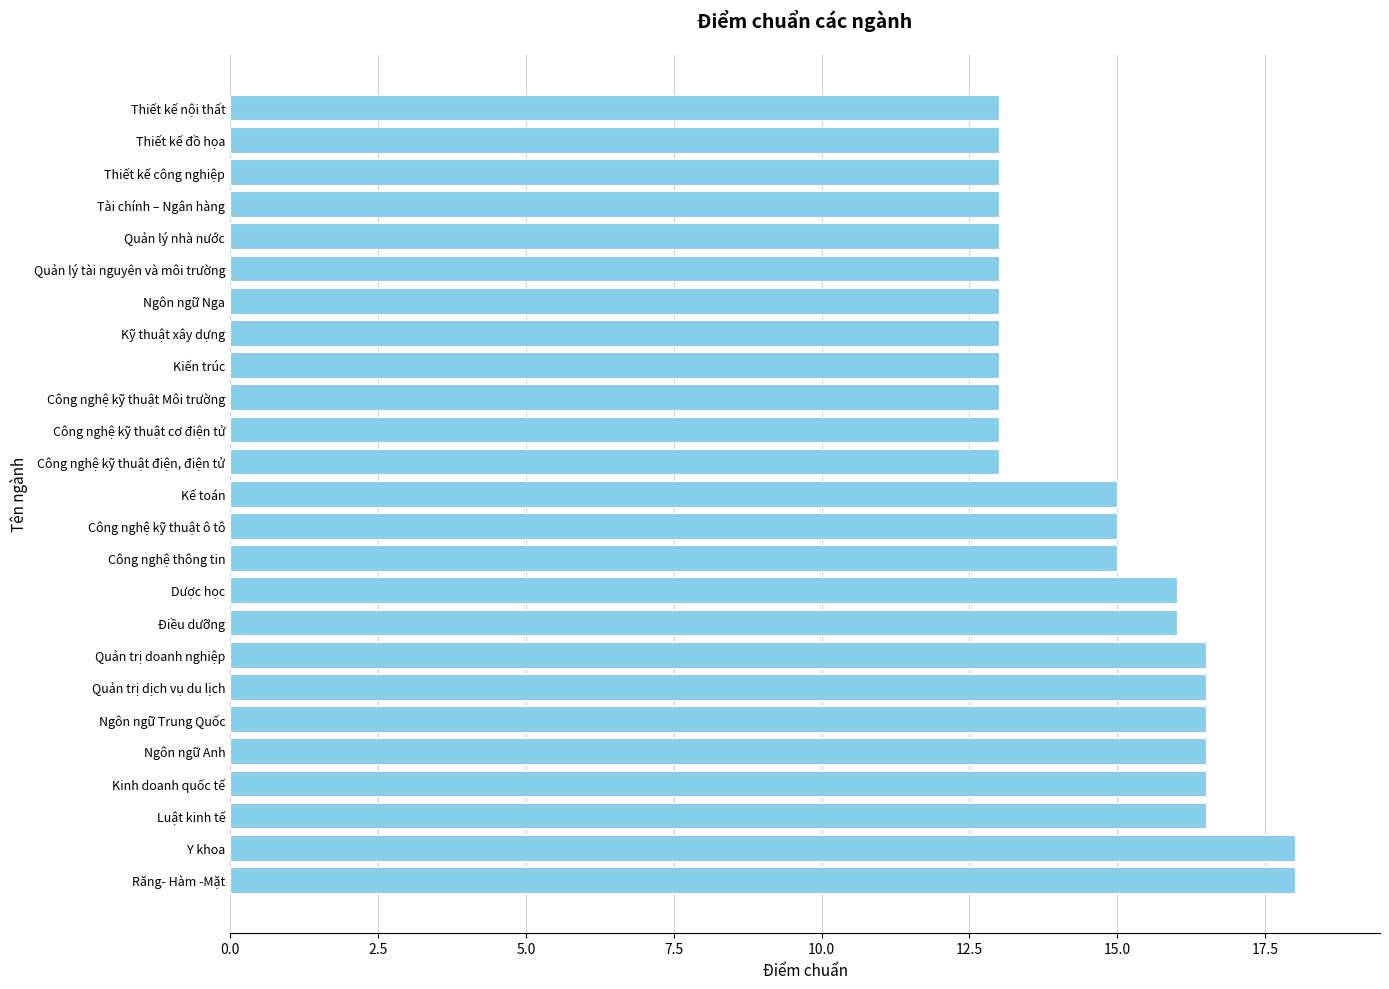

What is the difference between the maximum and minimum values?

5.0